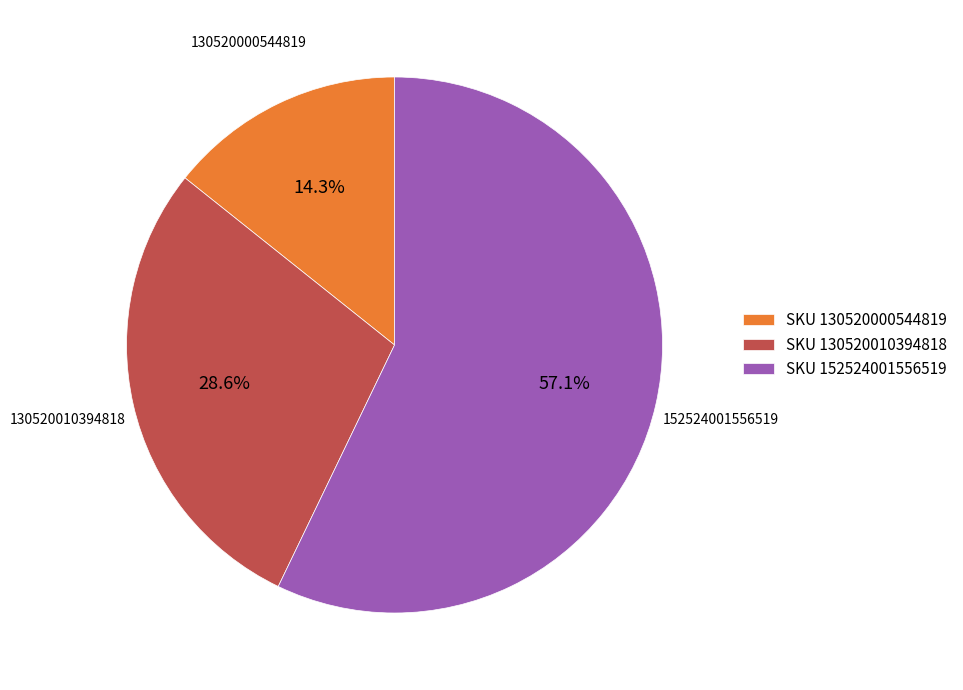

How many segments does this pie chart have?

3